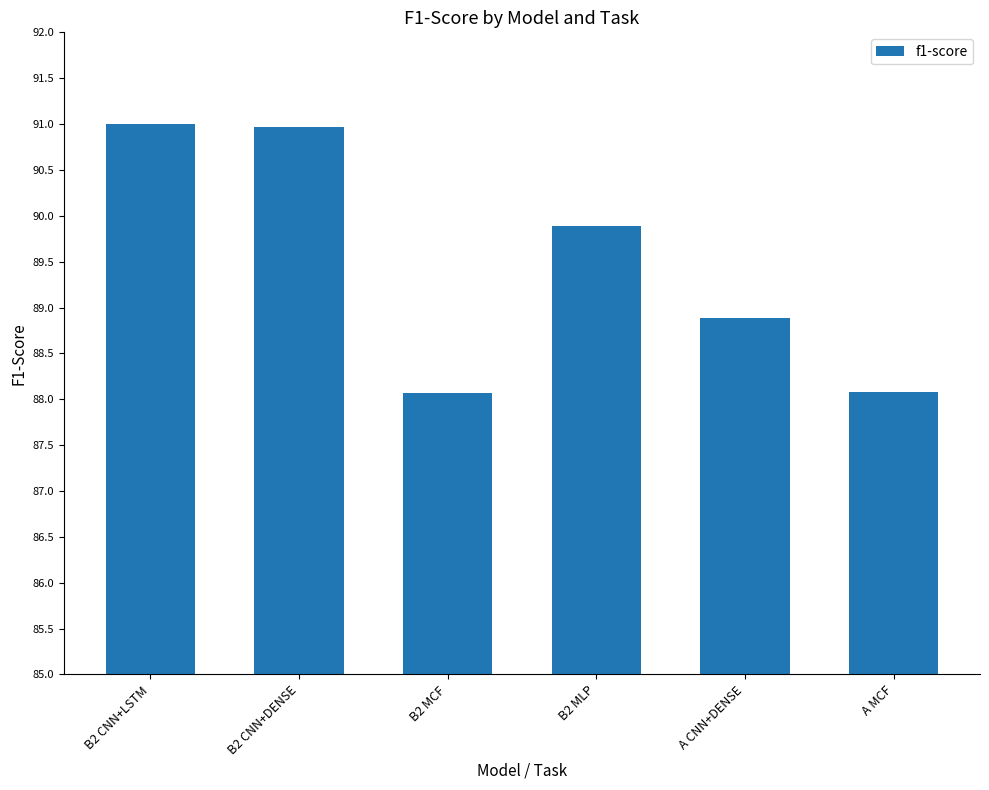

What is the change in value from B2 CNN+LSTM to A CNN+DENSE?

-2.1